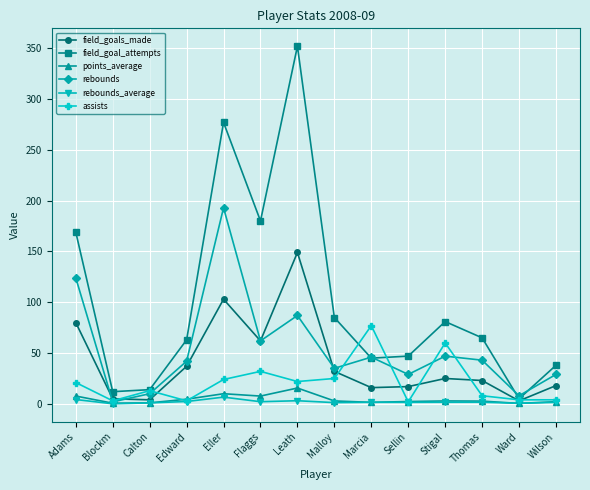

At how many categories does at least one series exceed 70?

7